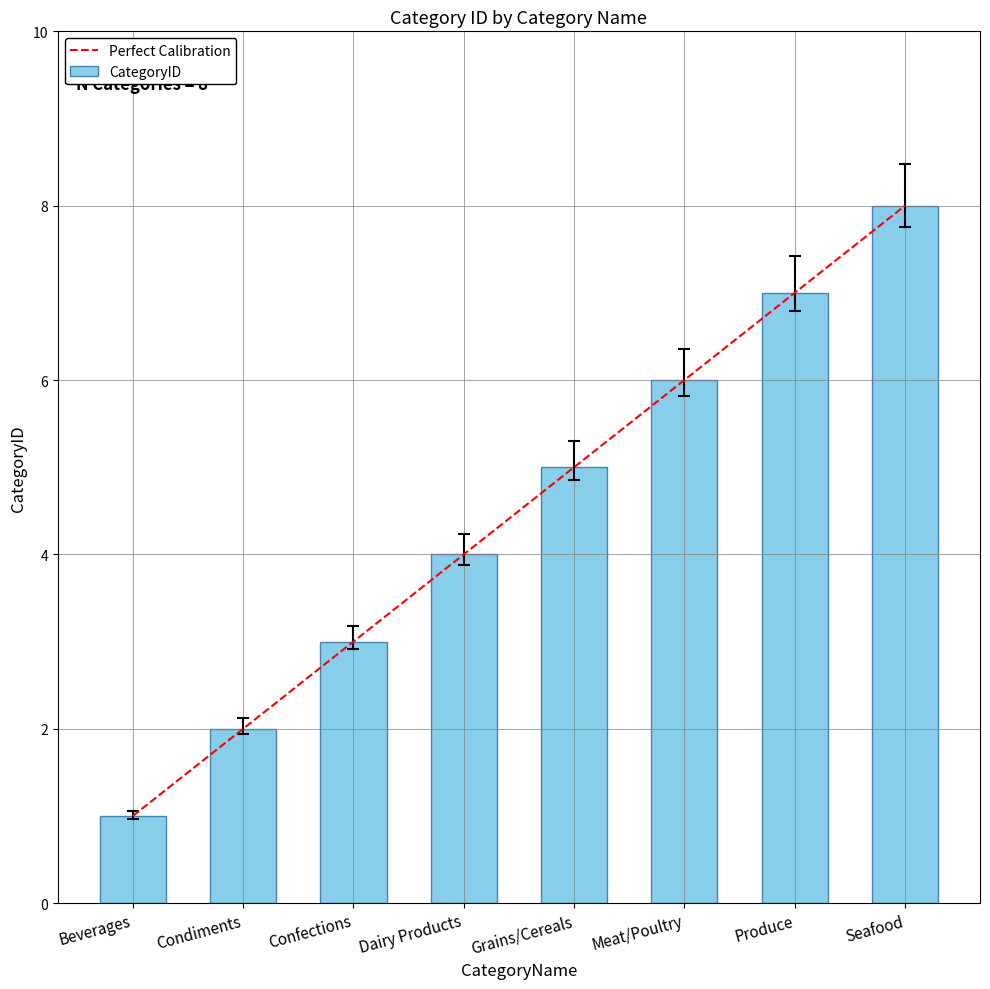

What is the value of the 8th bar from the left?

7.8